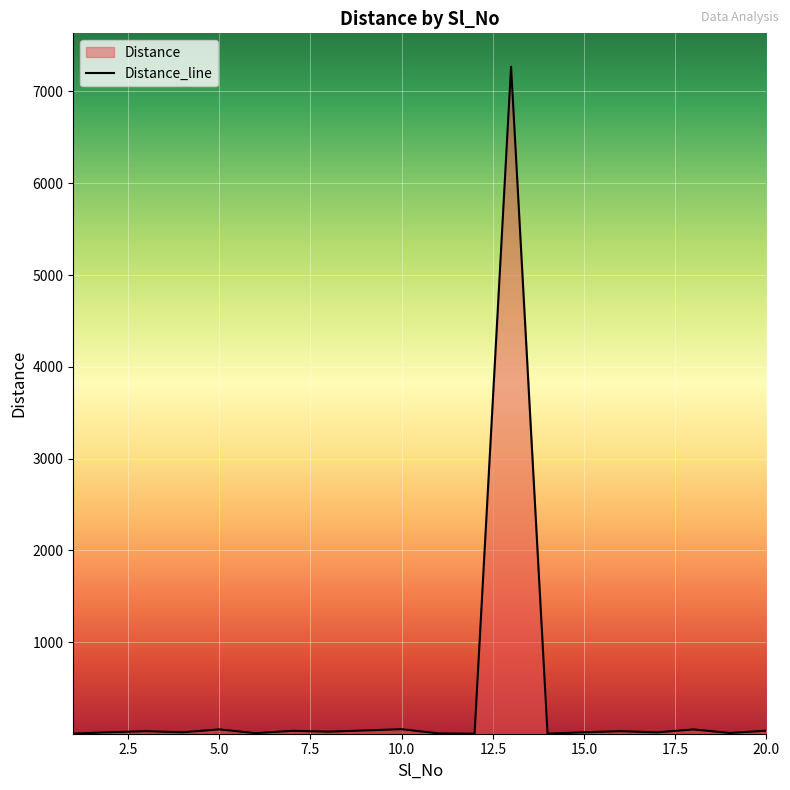

What is the maximum value shown in the chart?

7270.3